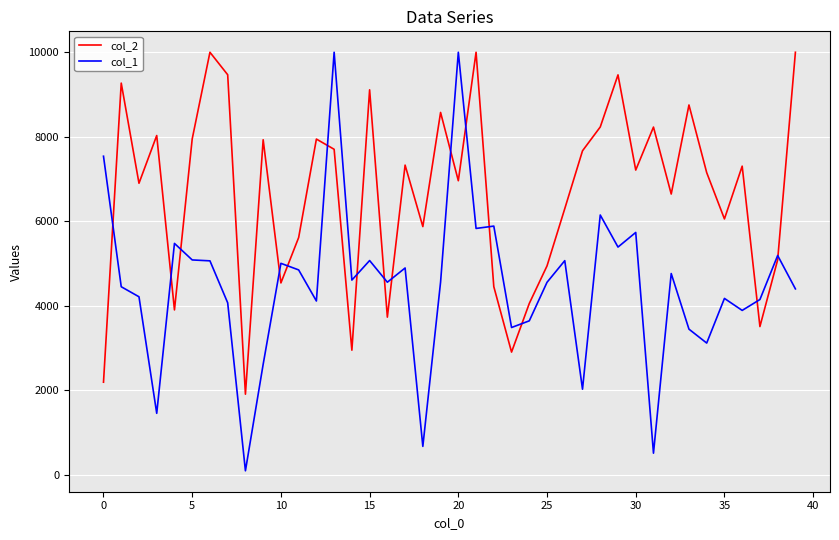

At how many categories does at least one series exceed 8896?

9